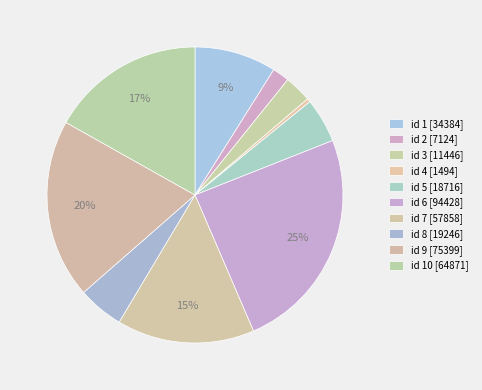

To the nearest percent, what is the average slice percentage?

10%